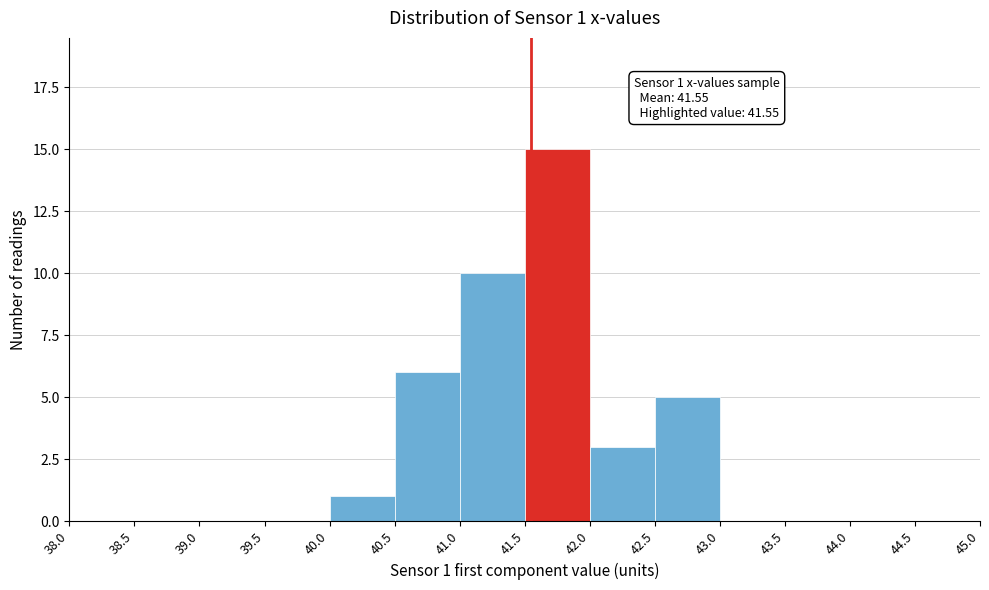

Over which range of the x-axis is the bar tallest?

41.5 to 42.0